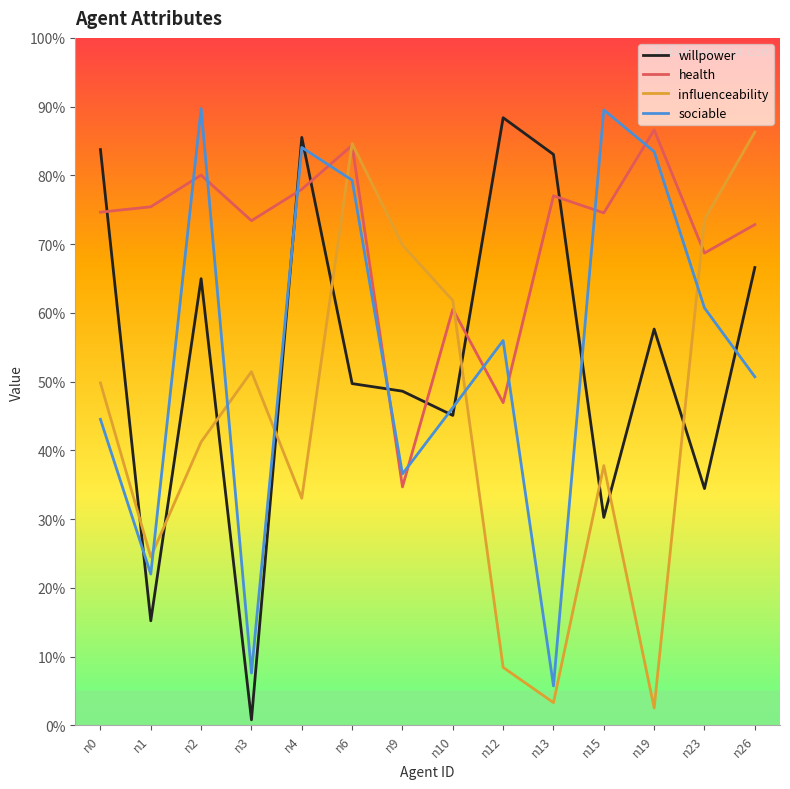

The willpower series shows 0.3 at n15. True or false?

True